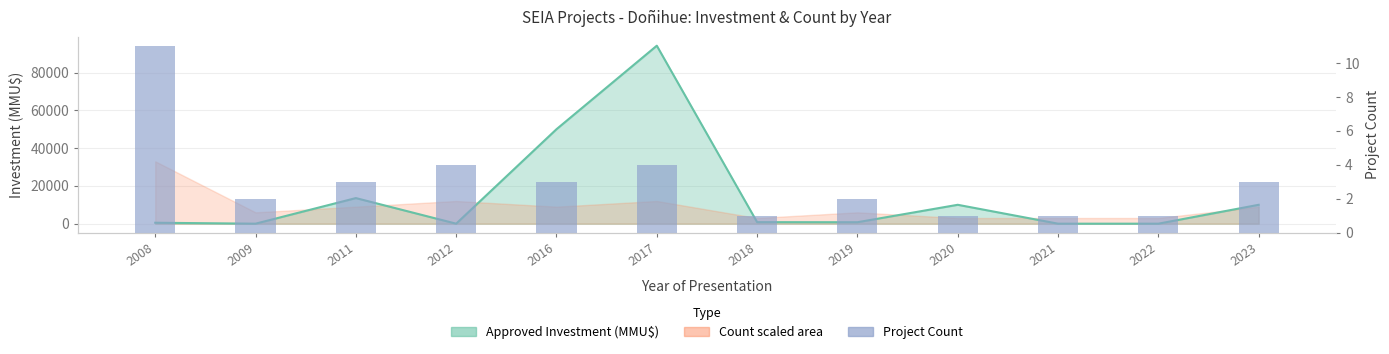

Where is the data nearest to the value 6?

2012